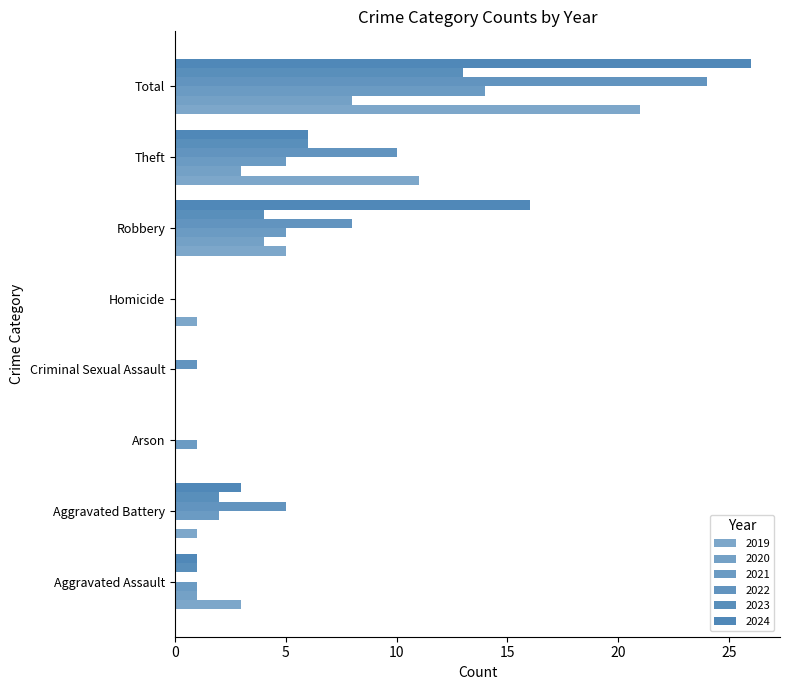

What is the label of the 4th bar from the right?

Homicide